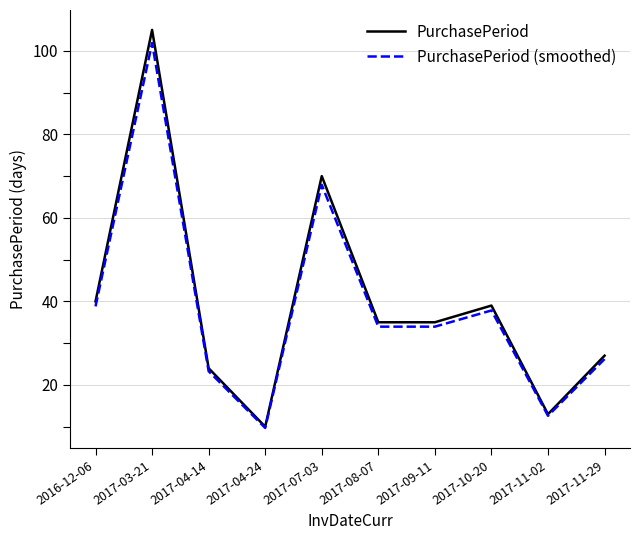

What is the sum of all PurchasePeriod values?

398.0